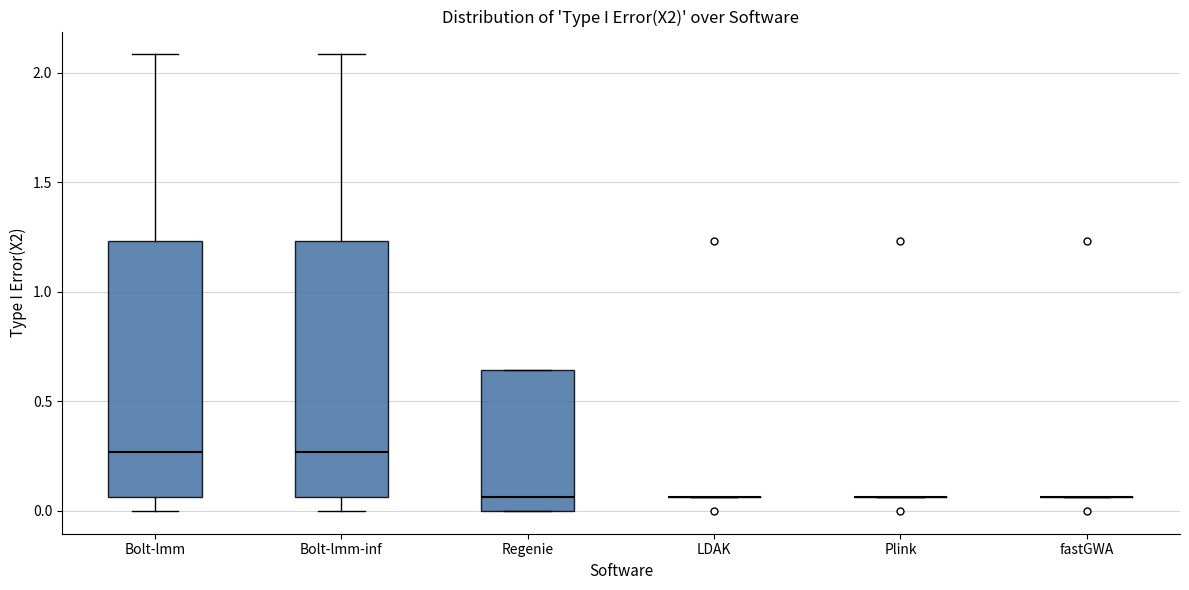

Reading left to right, transcribe this box plot: for each box, give where its median line is, the range the box spans, and where its two whiskers end, as read against the y-axis. The values are not printed on the chart, so give them approximately, as read against the axis.

Bolt-lmm: median 0.25, box 0.05 to 1.25, whiskers 0.00 to 2.10
Bolt-lmm-inf: median 0.25, box 0.05 to 1.25, whiskers 0.00 to 2.10
Regenie: median 0.05, box 0.00 to 0.65, whiskers 0.00 to 0.65
LDAK: box collapsed to a line at 0.05, whiskers 0.05 to 0.05
Plink: box collapsed to a line at 0.05, whiskers 0.05 to 0.05
fastGWA: box collapsed to a line at 0.05, whiskers 0.05 to 0.05